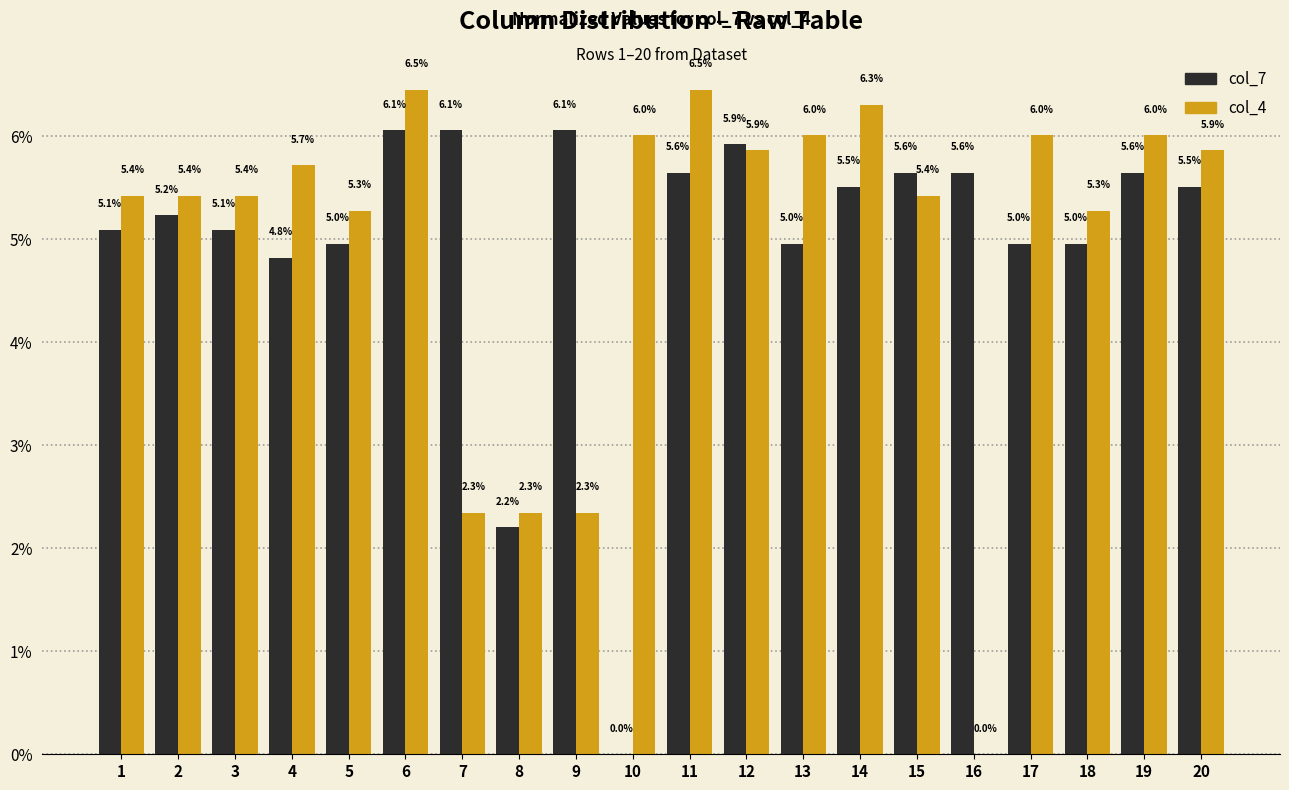

Reading left to right, transcribe all the data shown in this chart.

col_7: 5.1	5.2	5.1	4.8	5.0	6.1	6.1	2.2	6.1	0.0	5.6	5.9	5.0	5.5	5.6	5.6	5.0	5.0	5.6	5.5
col_4: 5.4	5.4	5.4	5.7	5.3	6.5	2.3	2.3	2.3	6.0	6.5	5.9	6.0	6.3	5.4	0.0	6.0	5.3	6.0	5.9